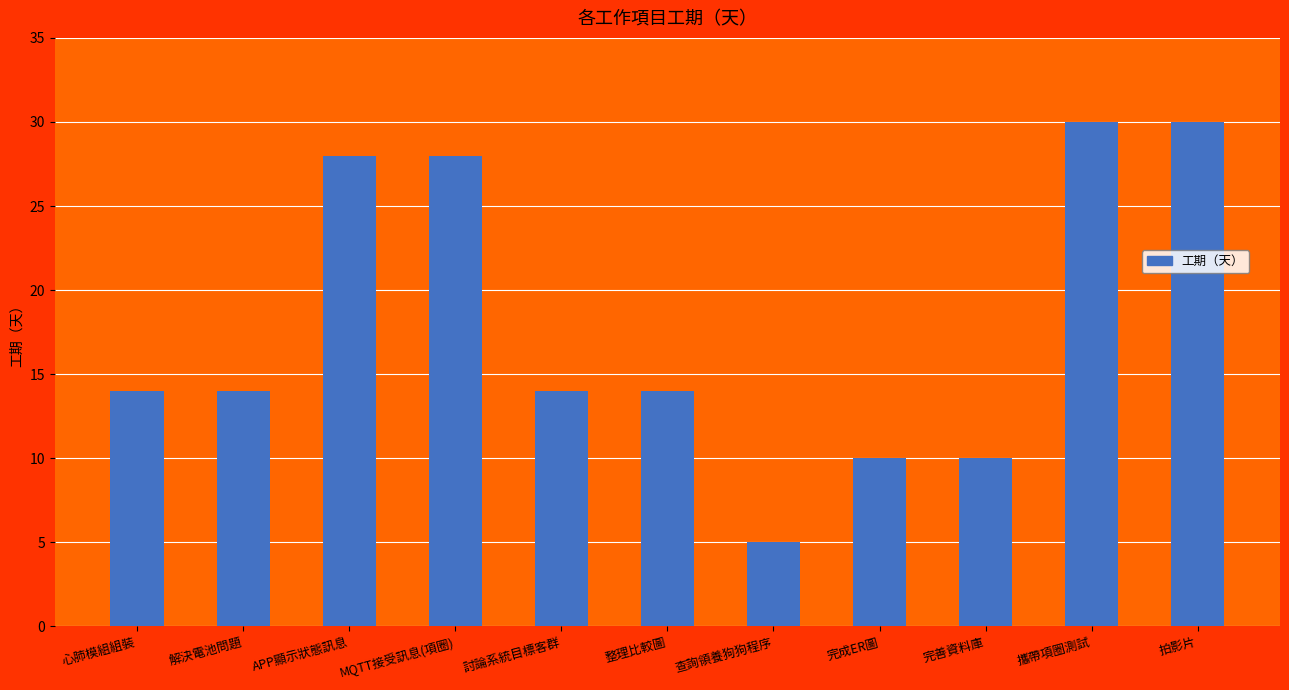

Reading left to right, what are all the values shown in this chart?

14	14	28	28	14	14	5	10	10	30	30